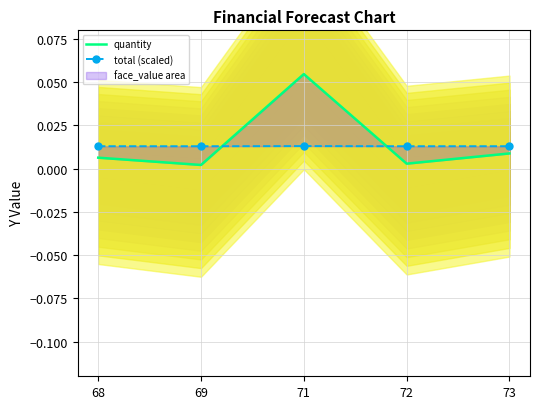

Between which two adjacent categories do quantity and total (scaled) first intersect?

69 and 71